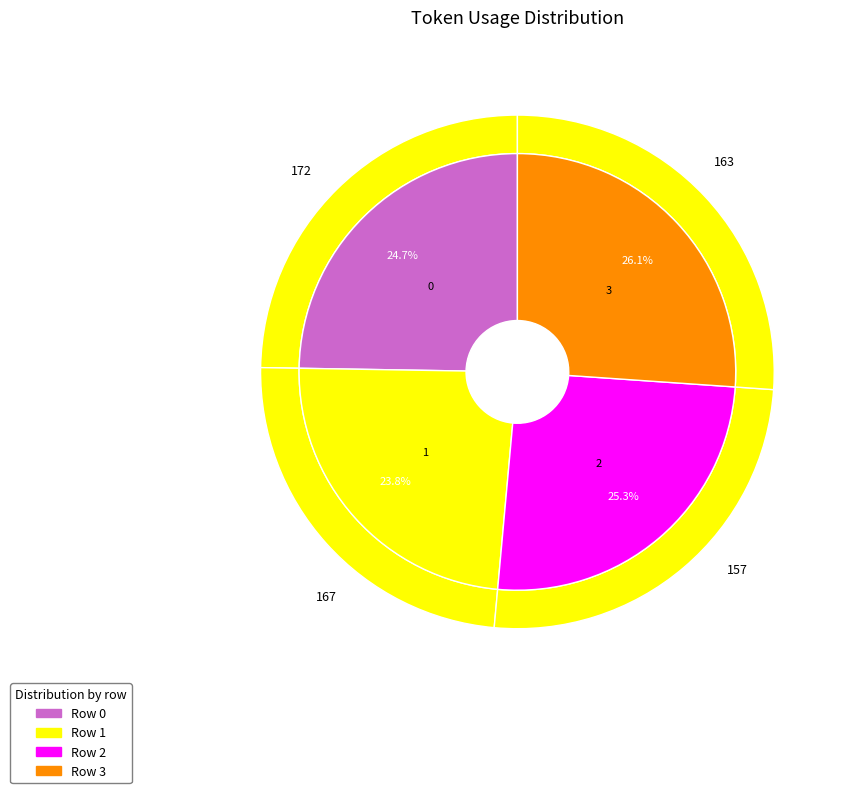

Which slice is the smallest?

1